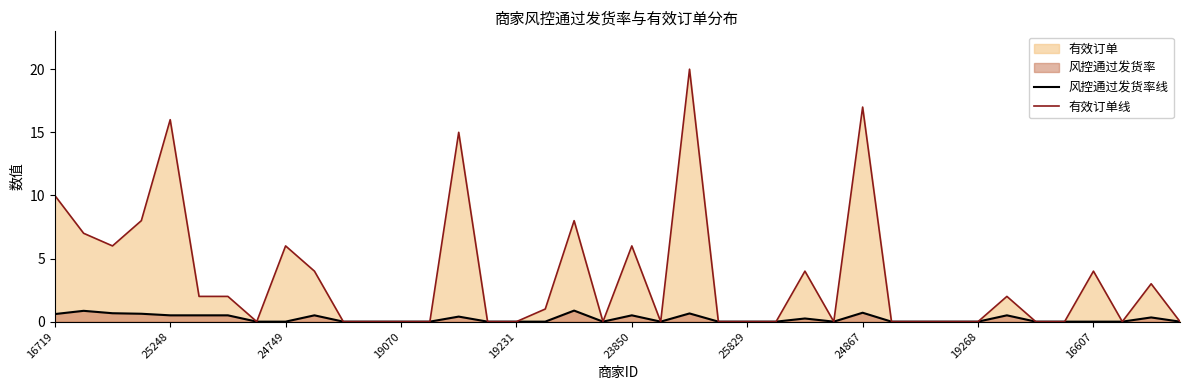

True or false: 有效订单线 and 风控通过发货率线 intersect in this chart.

False